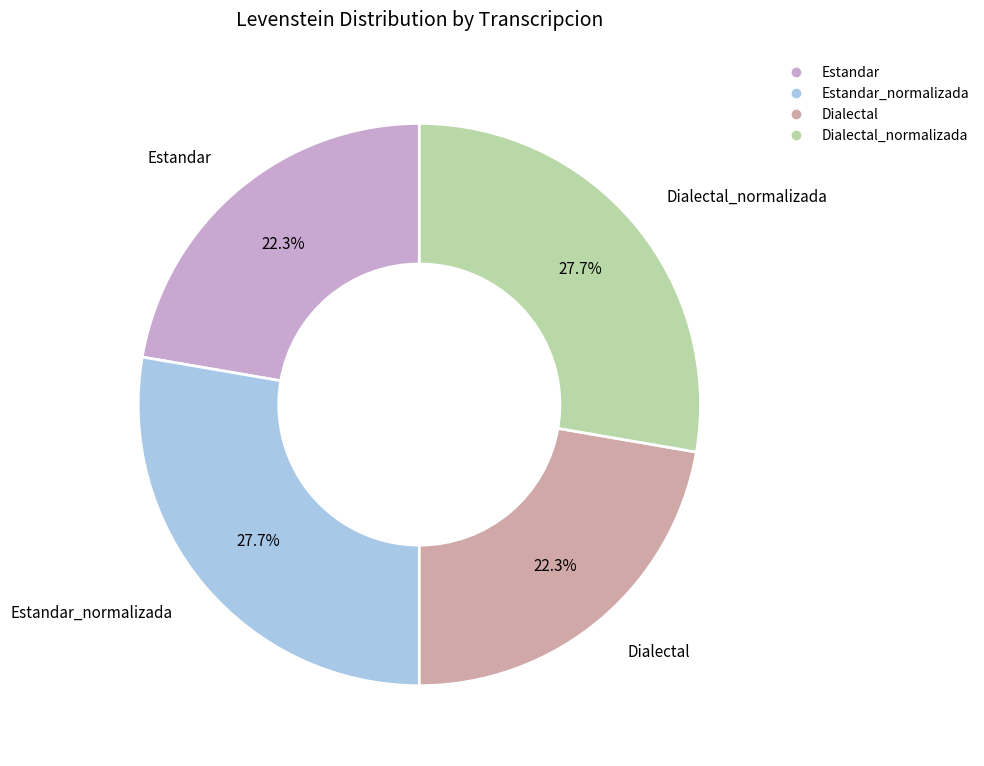

Is there any slice that represents more than half of the pie?

No